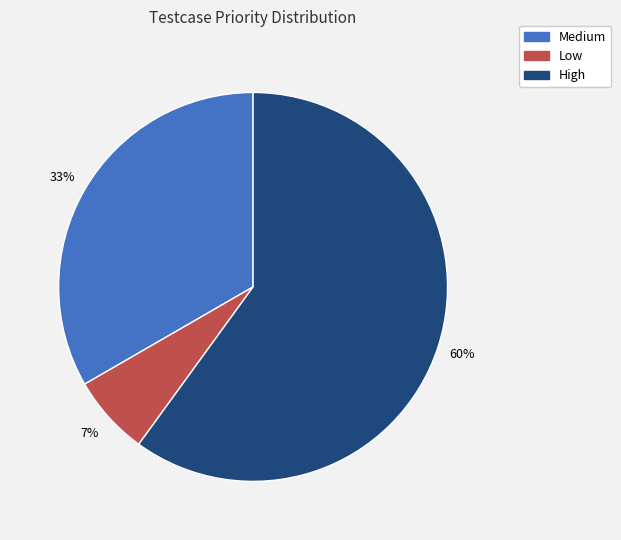

What is the smallest slice in the pie chart?

Low